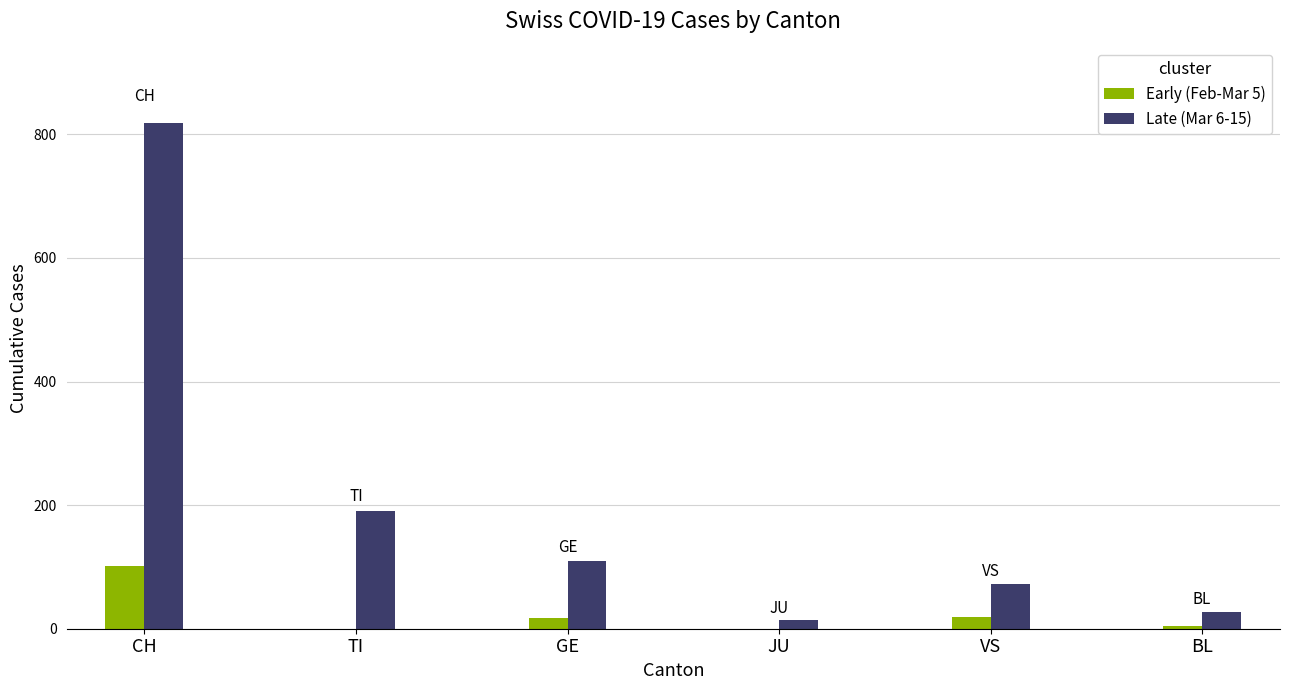

The value of Early (Feb-Mar 5) at JU is -48. True or false?

False